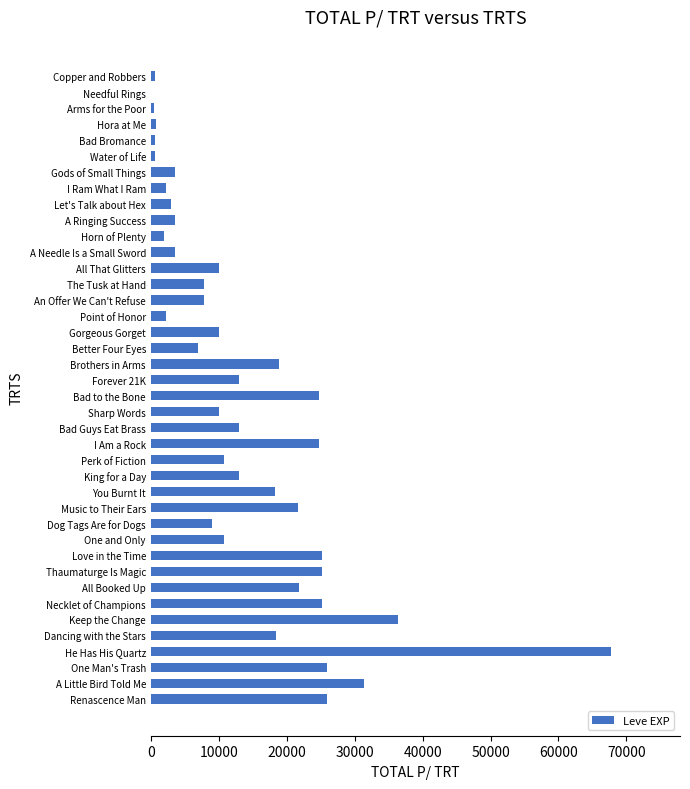

True or false: the data shows 13040 at Bad Guys Eat Brass.

True